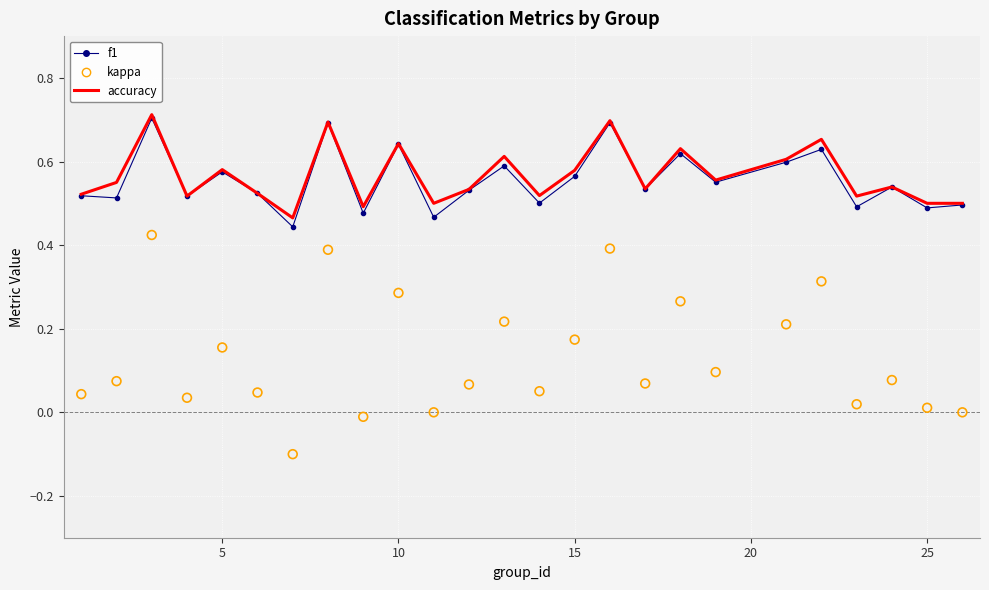

Which series has the largest total across all categories?

accuracy